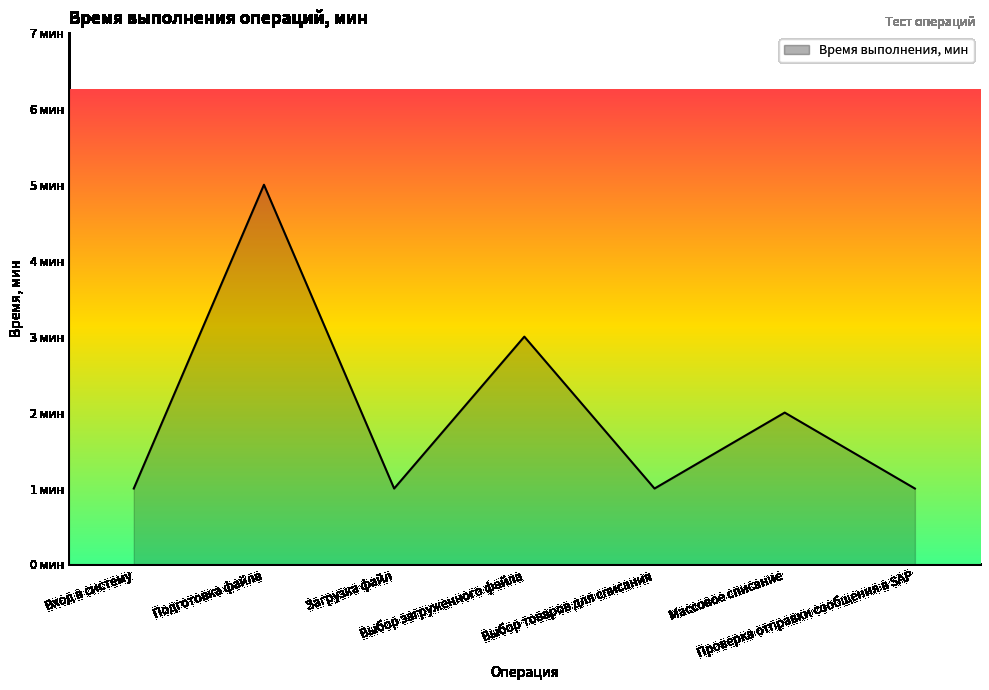

Where is the data nearest to the value 3?

Выбор загруженного файла